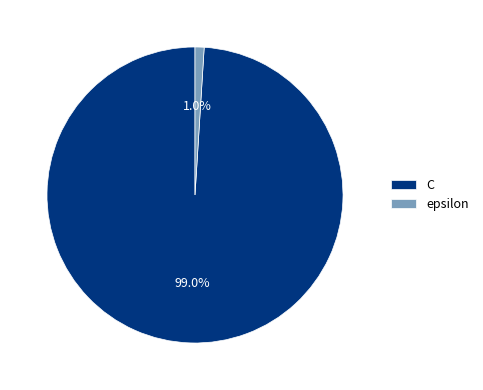

Which slice represents more than half of the pie?

C